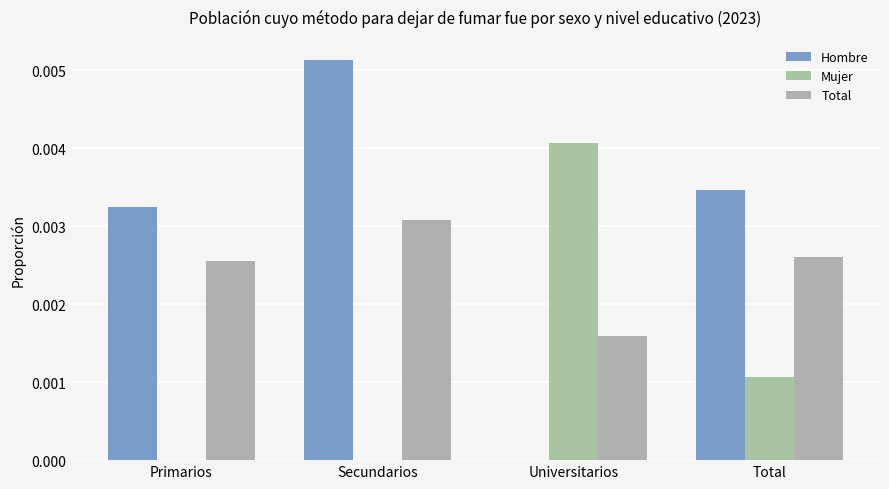

Rank the categories by Mujer value from highest to lowest.

Universitarios, Total, Primarios, Secundarios